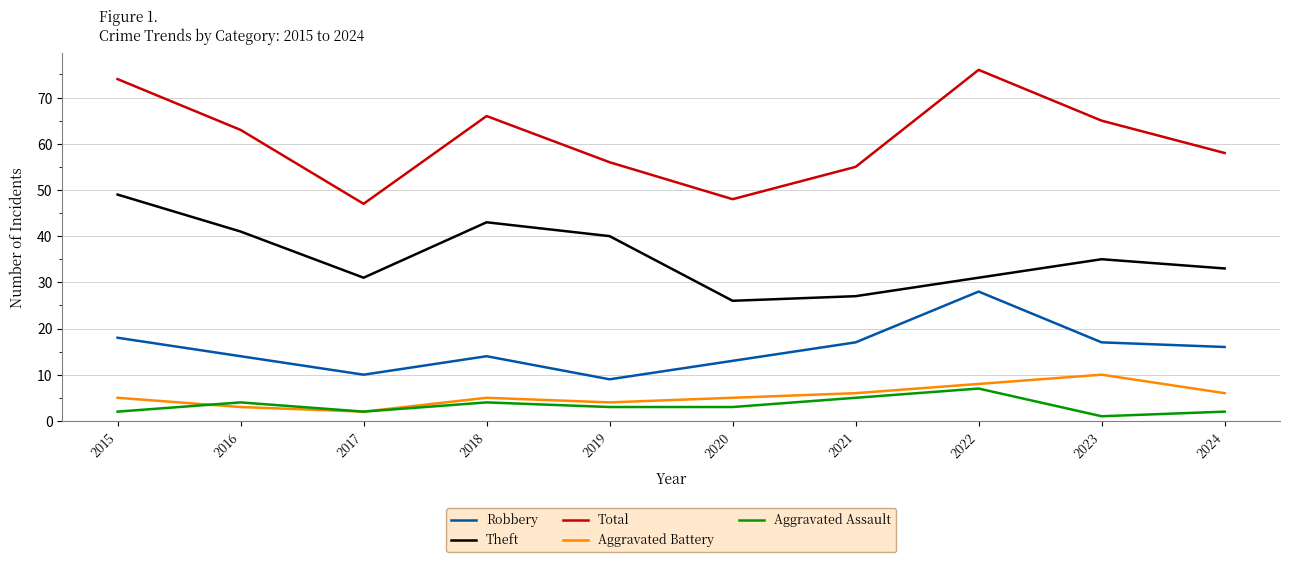

The Total series shows 65 at 2023. True or false?

True